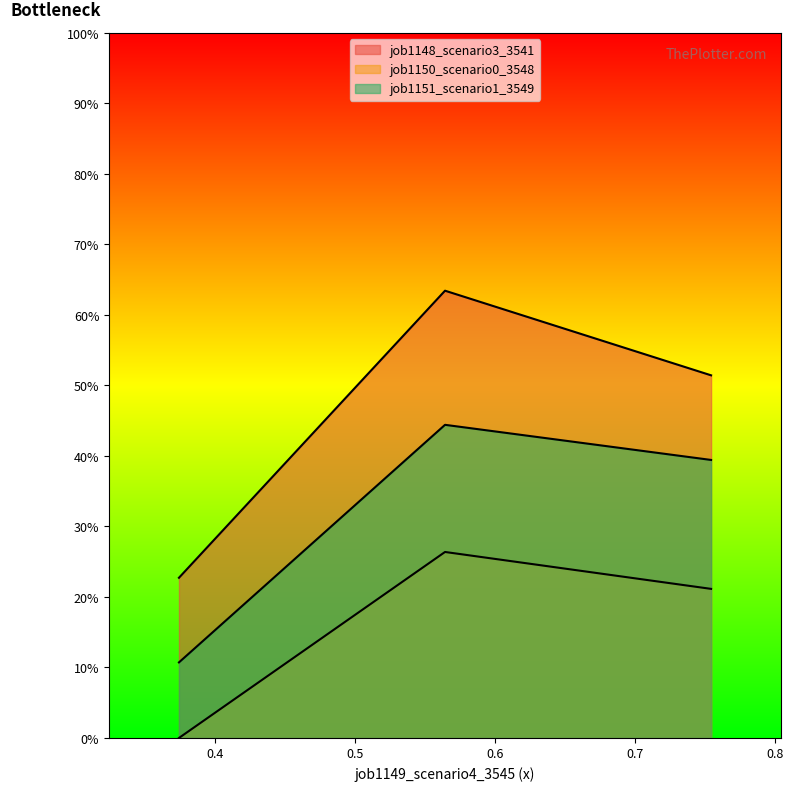

The value of job1148_scenario3_3541 at in27 is 0.2. True or false?

True